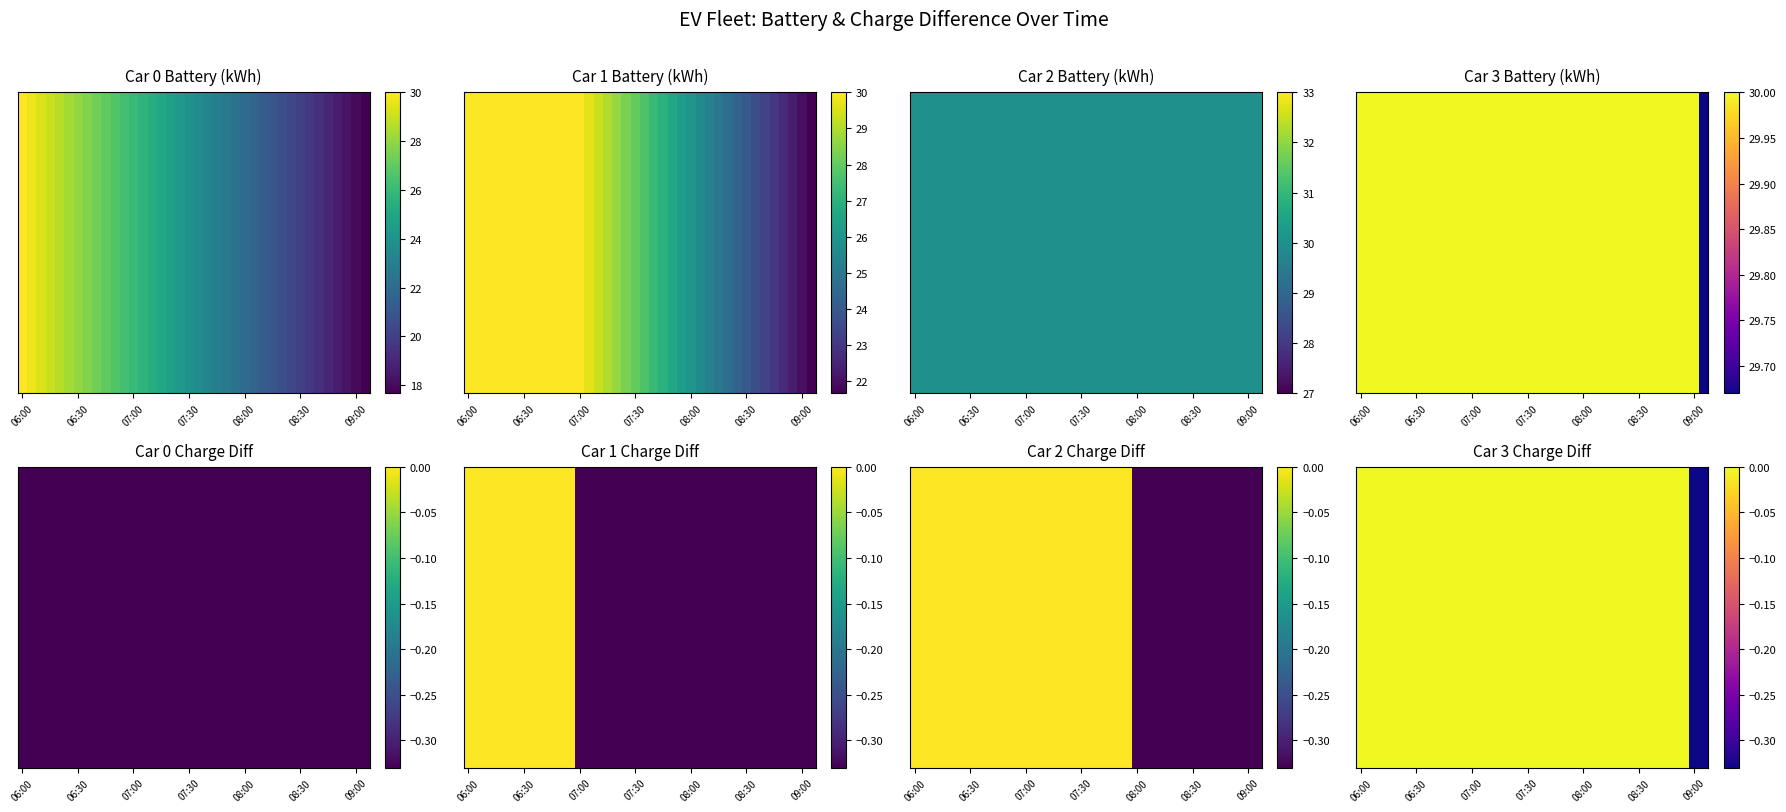

Is it true that the value at 22 is 0.0?

True